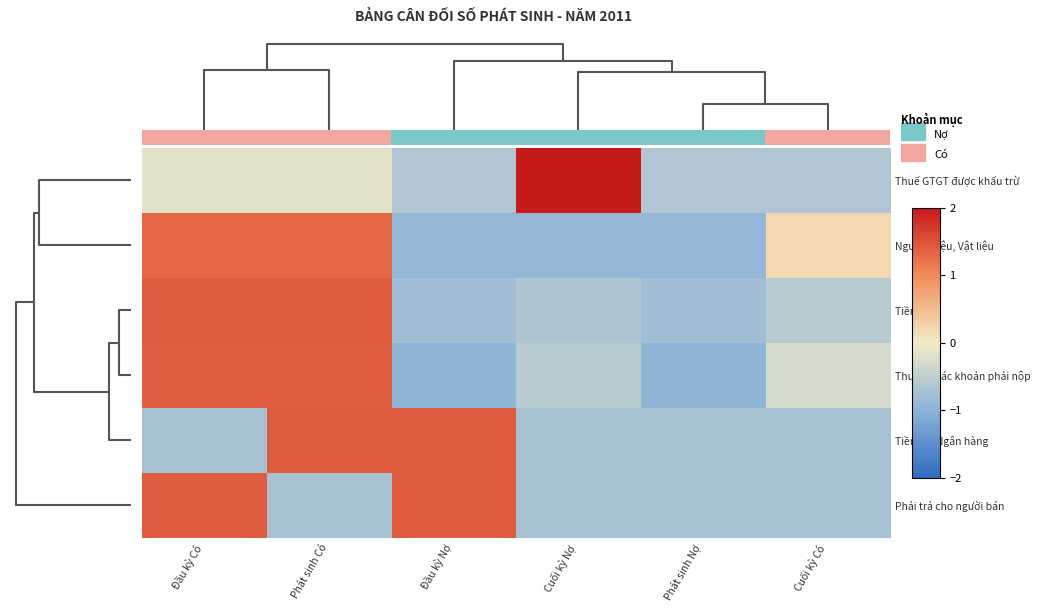

What is the difference between the highest and lowest values at Đầu kỳ Có?

2.1